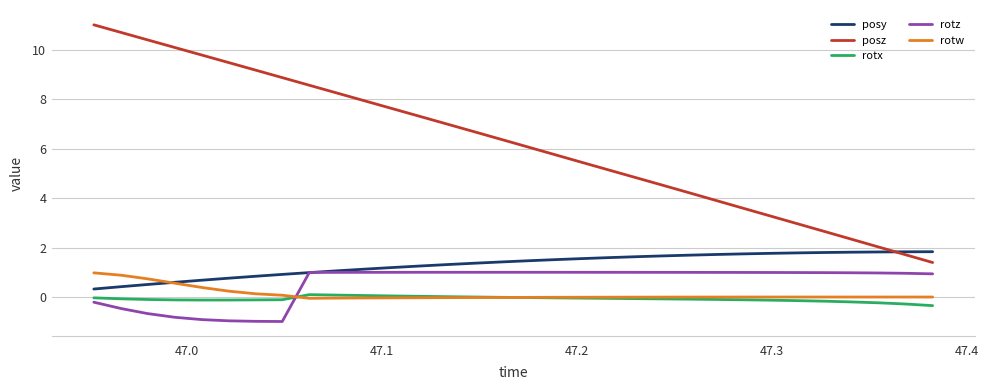

Which series has the largest total across all categories?

posz